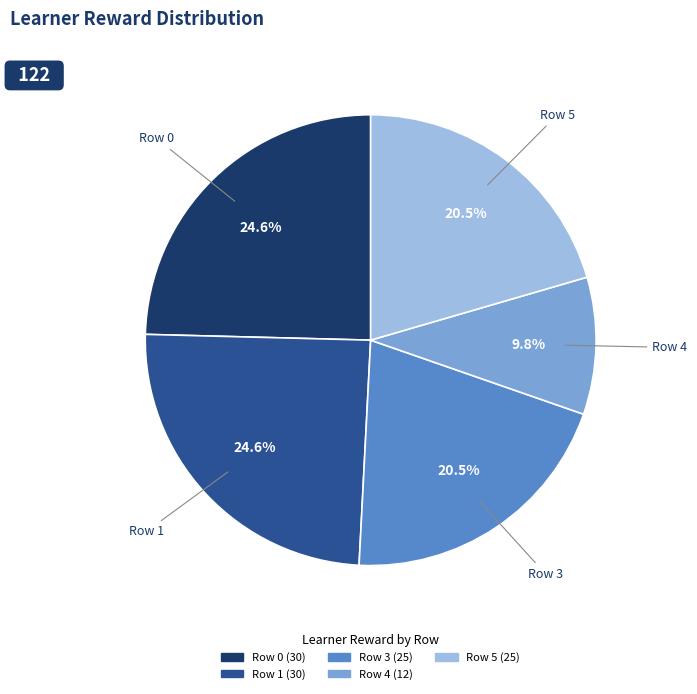

Is there a majority slice in this chart?

No